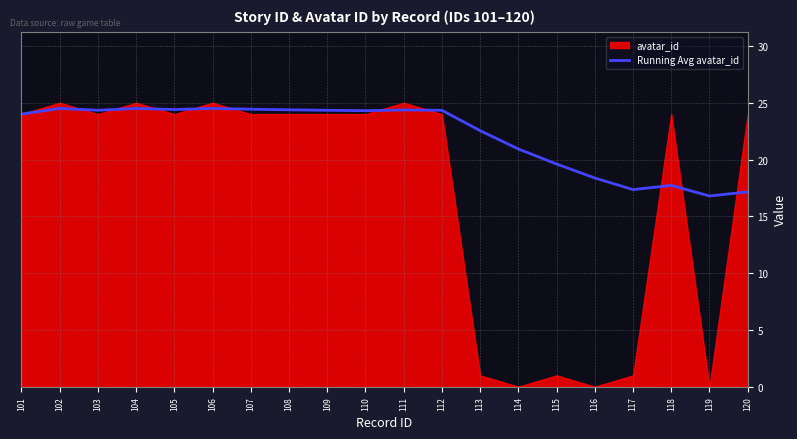

True or false: Running Avg avatar_id has a value of 13.1 at 102.

False